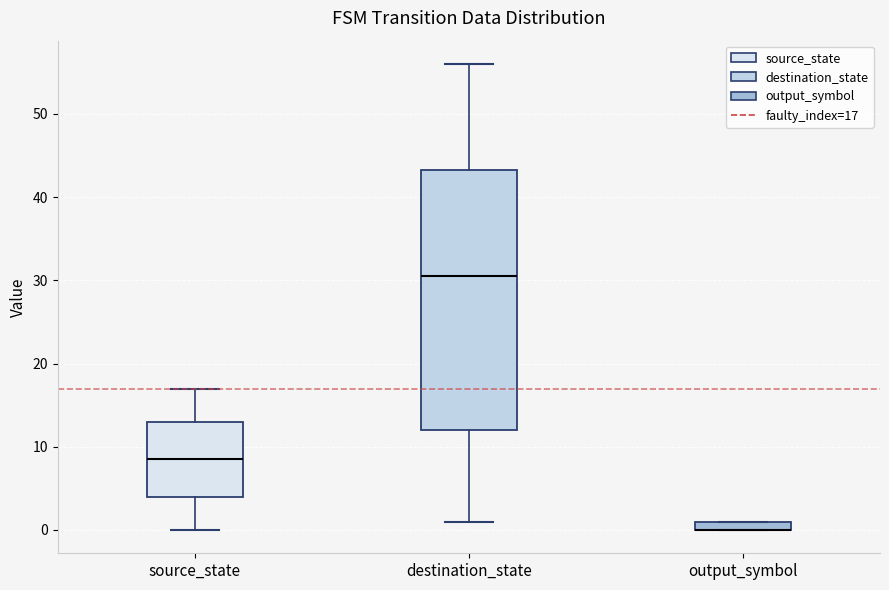

Where is the upper edge of the box for output_symbol on the y-axis? The values are not printed on the chart, so give them approximately, as read against the axis.

1